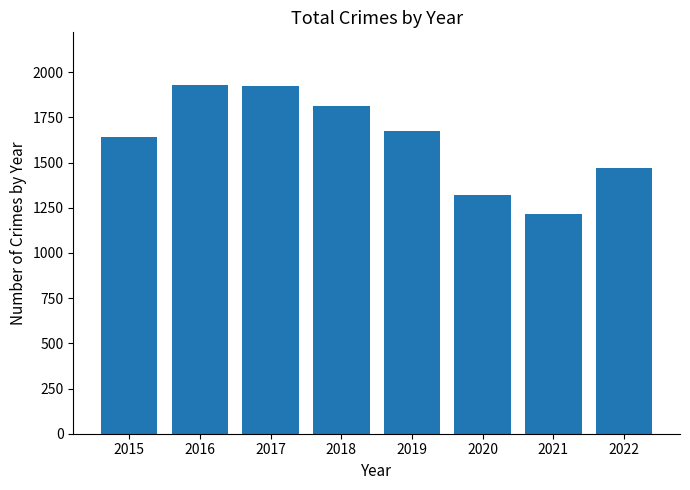

Does the chart contain any negative values?

No